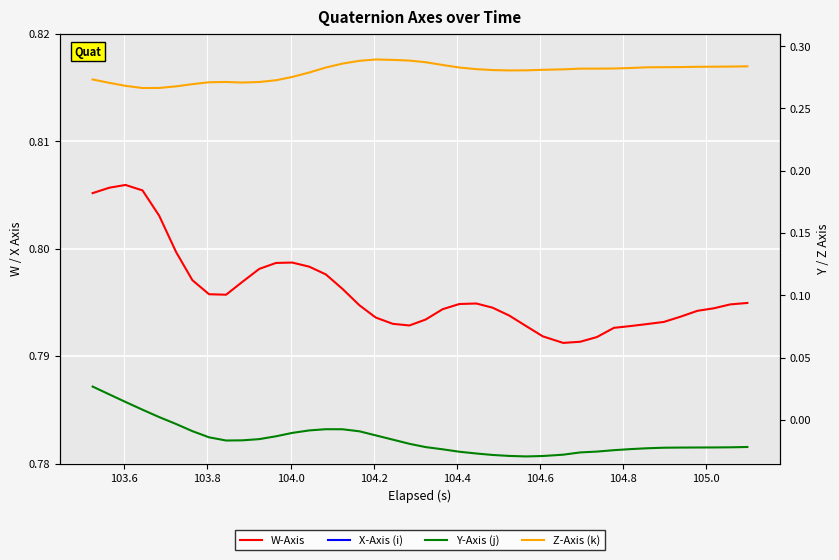

What are all the series names shown in the legend?

W-Axis, X-Axis (i), Y-Axis (j), Z-Axis (k)